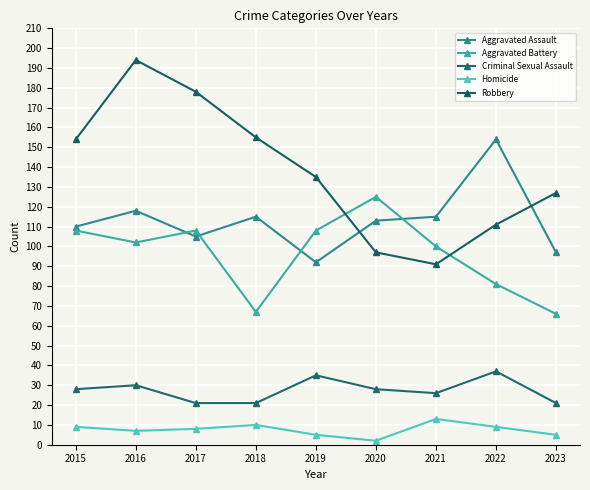

True or false: Aggravated Battery has a value of 152 at 2015.

False